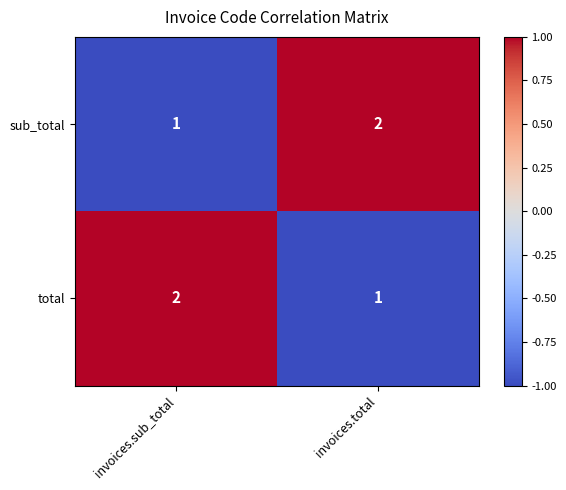

Rank the series at invoices.sub_total from highest to lowest value.

total, sub_total